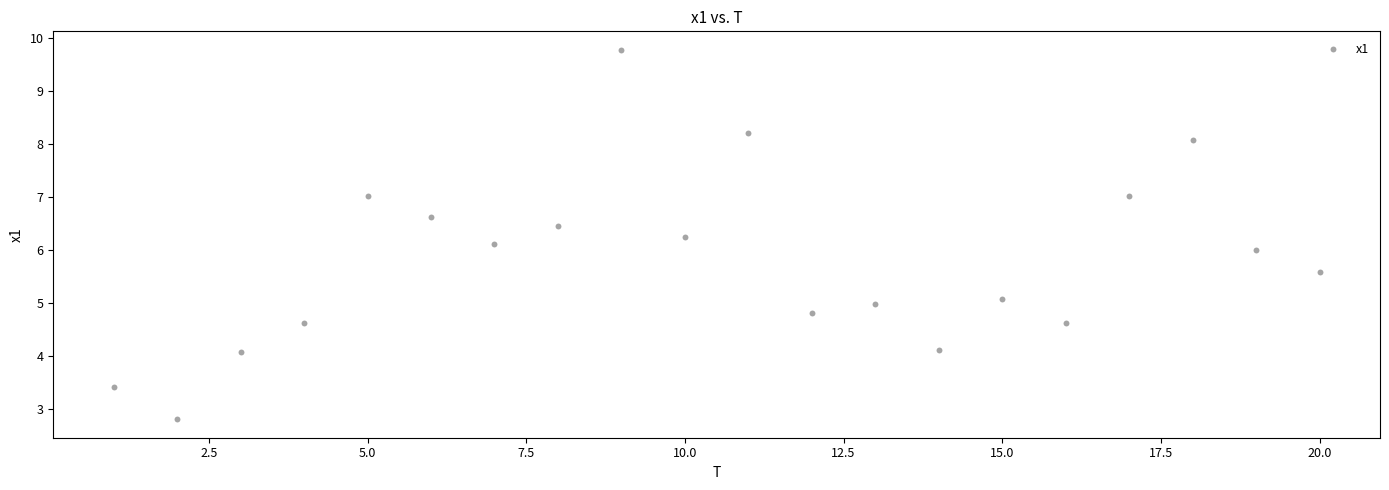

What is the range of Y values (max minus min)?

7.0